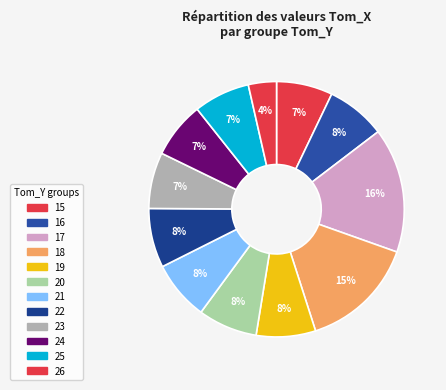

How many segments does this pie chart have?

12